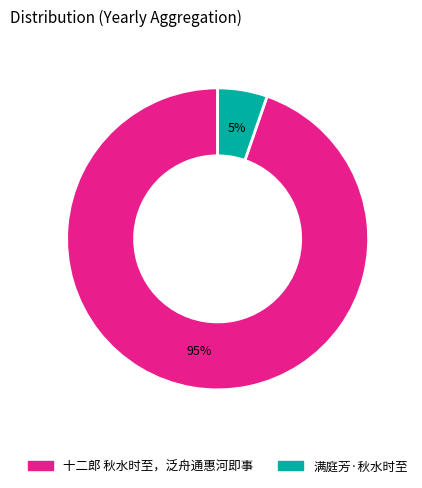

To the nearest percent, what is the combined percentage of 满庭芳·秋水时至 and 十二郎 秋水时至，泛舟通惠河即事?

100%